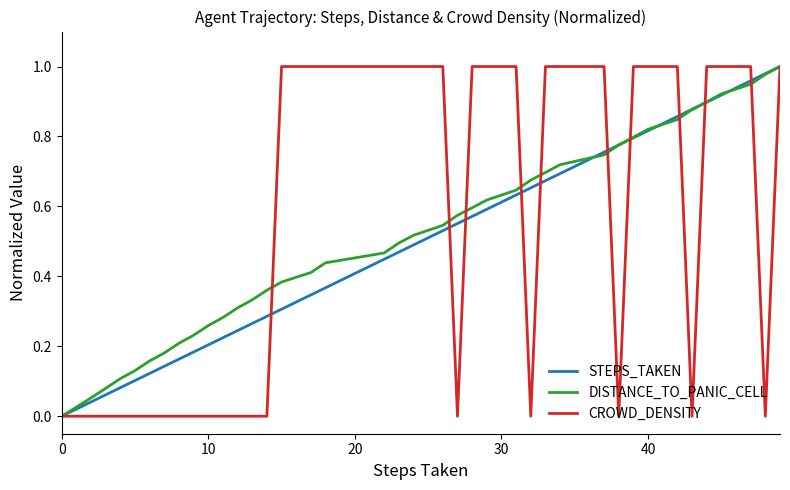

At how many categories does at least one series exceed 0?

39